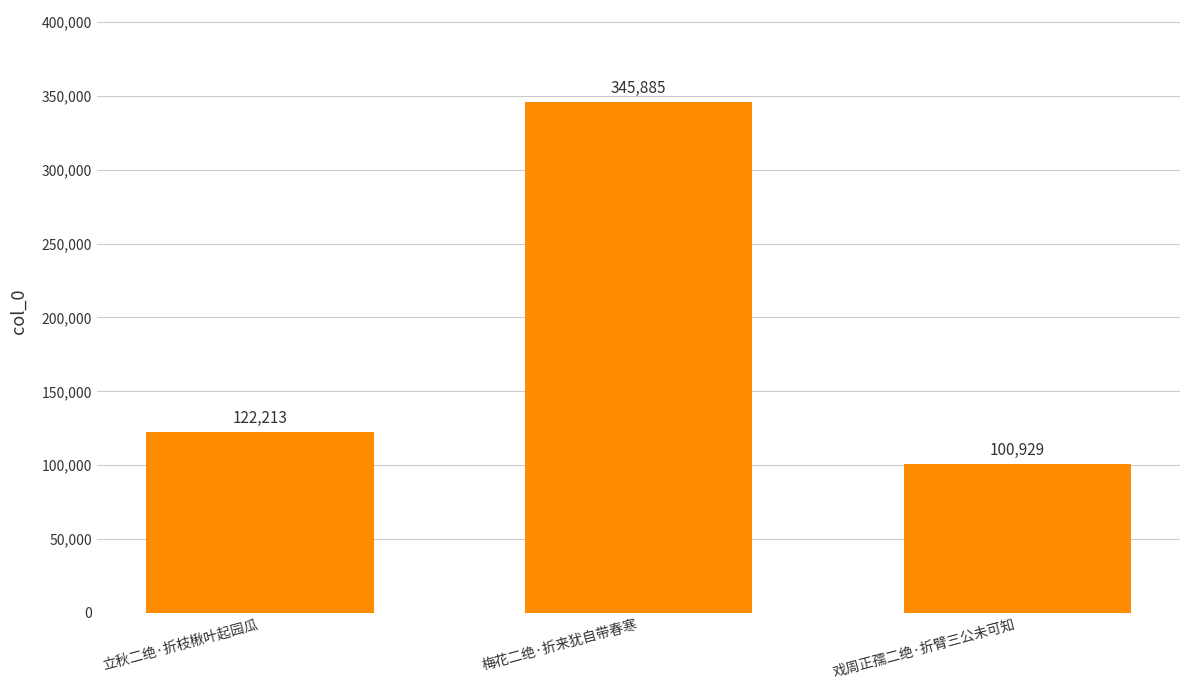

What is the greatest value displayed?

345885